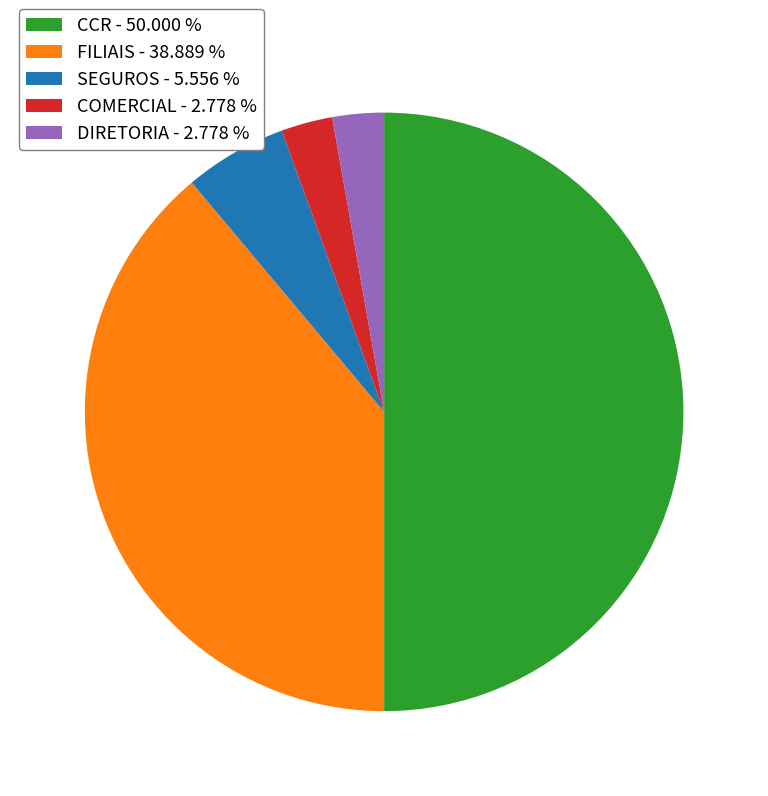

What is the ratio of the value at SEGUROS to the value at CCR?

0.1